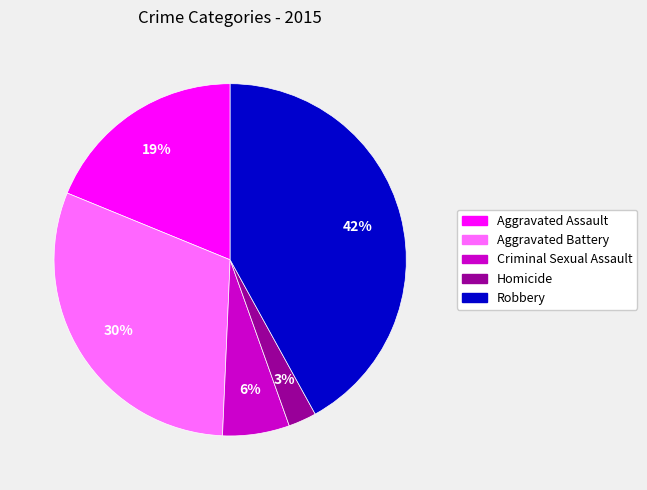

How many segments does this pie chart have?

5